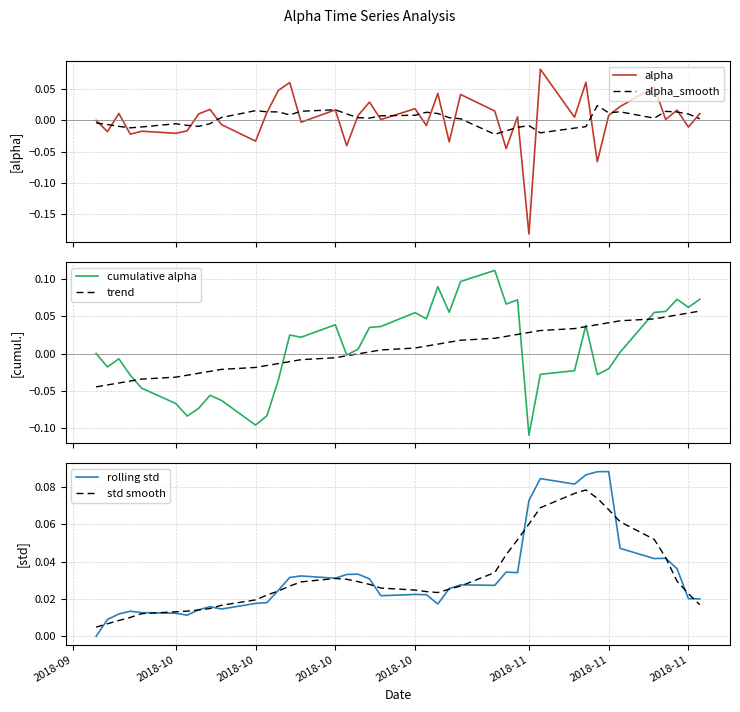

Reading right to left, extract all data points from this chart.

alpha: 0.0	-0.0	0.0	0.0	0.1	0.0	0.0	-0.1	0.1	0.0	0.1	-0.2	0.0	-0.0	0.0	0.0	-0.0	0.0	-0.0	0.0	0.0	0.0	0.0	-0.0	0.0	-0.0	0.1	0.0	0.0	-0.0	-0.0	0.0	0.0	-0.0	-0.0	-0.0	-0.0	0.0	-0.0	0.0
alpha_smooth: 0.0	0.0	0.0	0.0	0.0	0.0	0.0	0.0	-0.0	-0.0	-0.0	-0.0	-0.0	-0.0	-0.0	0.0	0.0	0.0	0.0	0.0	0.0	0.0	0.0	0.0	0.0	0.0	0.0	0.0	0.0	0.0	0.0	-0.0	-0.0	-0.0	-0.0	-0.0	-0.0	-0.0	-0.0	-0.0
cumulative alpha: 0.1	0.1	0.1	0.1	0.1	0.0	-0.0	-0.0	0.0	-0.0	-0.0	-0.1	0.1	0.1	0.1	0.1	0.1	0.1	0.0	0.1	0.0	0.0	0.0	-0.0	0.0	0.0	0.0	-0.0	-0.1	-0.1	-0.1	-0.1	-0.1	-0.1	-0.1	-0.0	-0.0	-0.0	-0.0	0.0
trend: 0.1	0.1	0.1	0.0	0.0	0.0	0.0	0.0	0.0	0.0	0.0	0.0	0.0	0.0	0.0	0.0	0.0	0.0	0.0	0.0	0.0	0.0	-0.0	-0.0	-0.0	-0.0	-0.0	-0.0	-0.0	-0.0	-0.0	-0.0	-0.0	-0.0	-0.0	-0.0	-0.0	-0.0	-0.0	-0.0
rolling std: 0.0	0.0	0.0	0.0	0.0	0.0	0.1	0.1	0.1	0.1	0.1	0.1	0.0	0.0	0.0	0.0	0.0	0.0	0.0	0.0	0.0	0.0	0.0	0.0	0.0	0.0	0.0	0.0	0.0	0.0	0.0	0.0	0.0	0.0	0.0	0.0	0.0	0.0	0.0	0.0
std smooth: 0.0	0.0	0.0	0.0	0.1	0.1	0.1	0.1	0.1	0.1	0.1	0.1	0.1	0.0	0.0	0.0	0.0	0.0	0.0	0.0	0.0	0.0	0.0	0.0	0.0	0.0	0.0	0.0	0.0	0.0	0.0	0.0	0.0	0.0	0.0	0.0	0.0	0.0	0.0	0.0